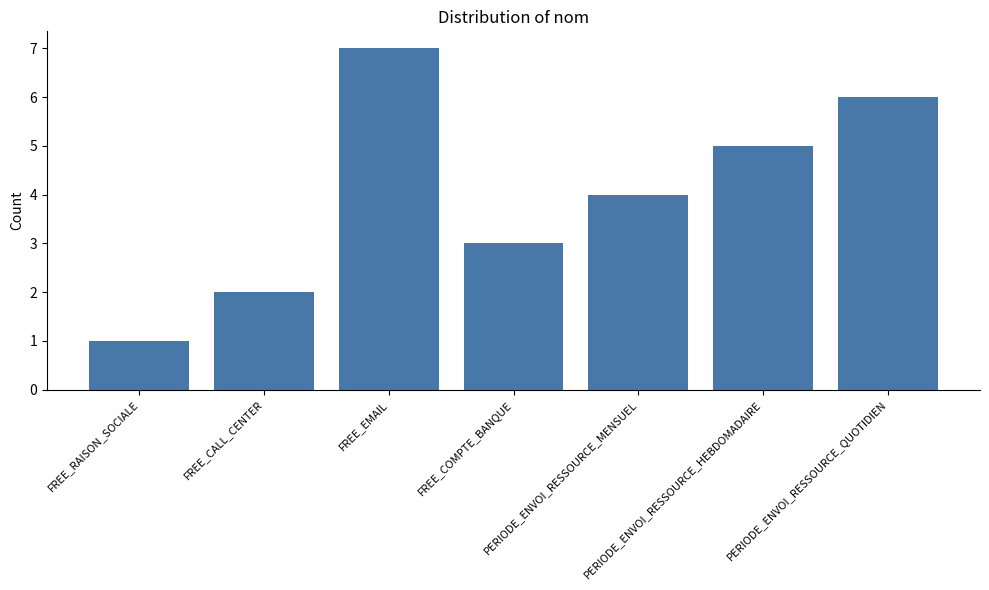

At which label is the value closest to 4?

PERIODE_ENVOI_RESSOURCE_MENSUEL